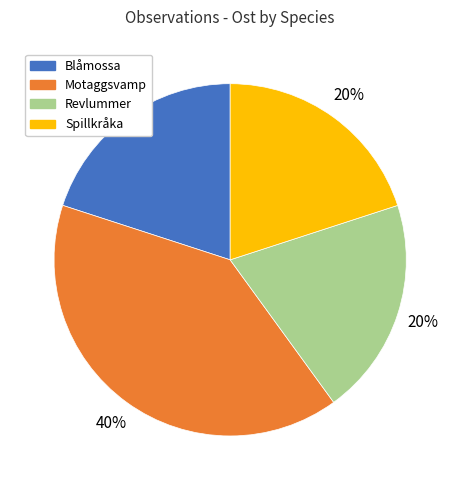

To the nearest percent, what is the average slice percentage?

25%